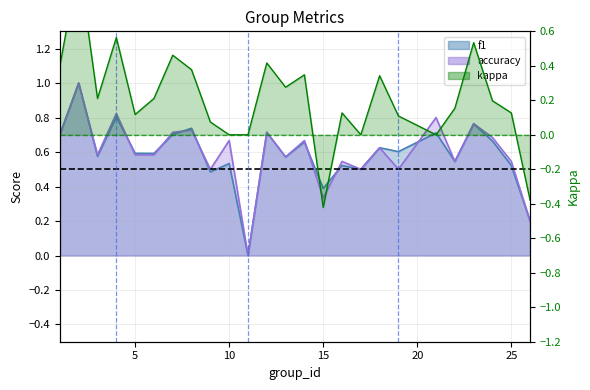

Where does the kappa series first go above 0?

1